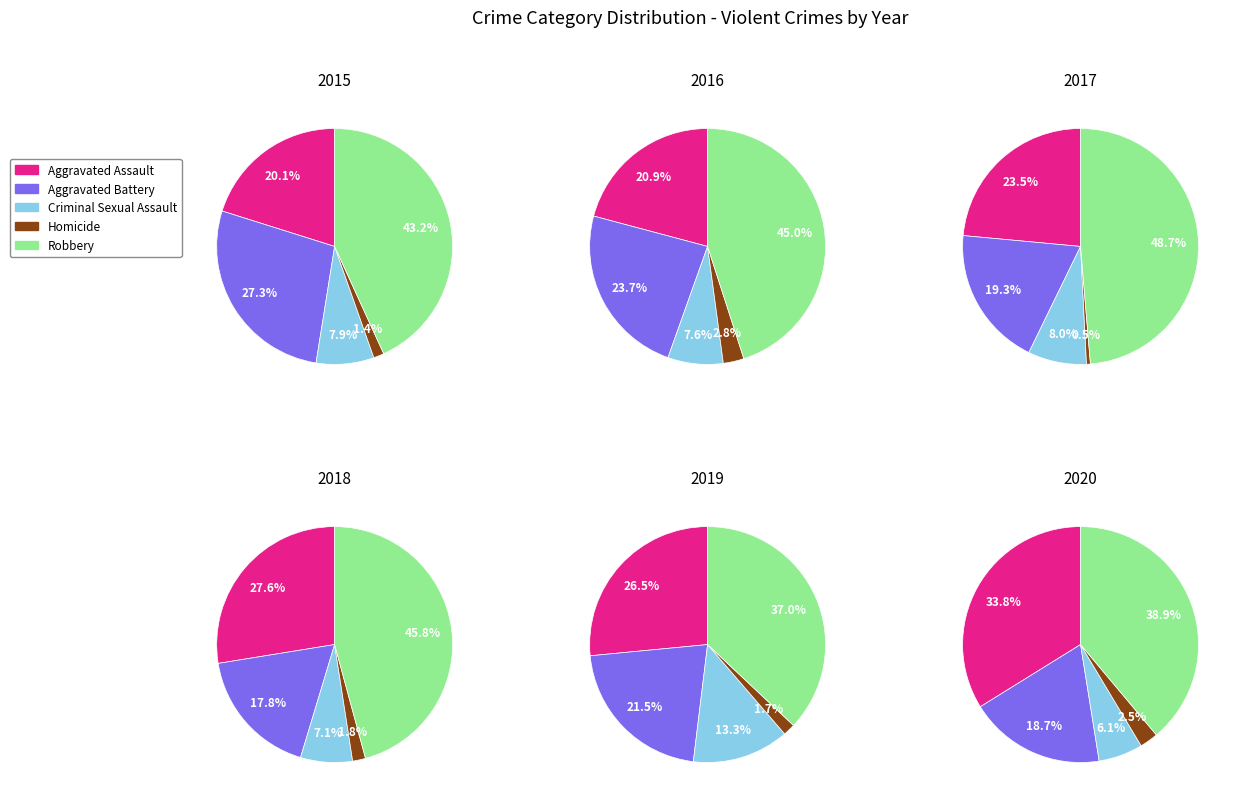

The Aggravated Battery slice represents 7% of the pie. True or false?

False